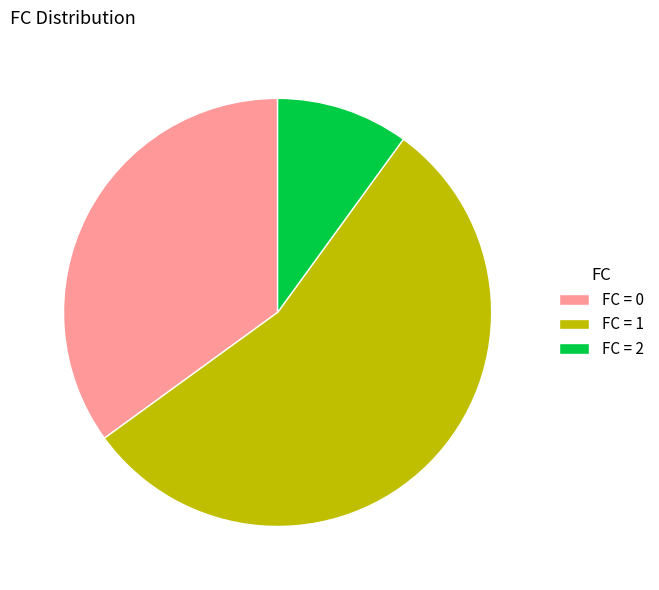

Approximately how many times larger is the value at FC = 0 compared to FC = 1?

0.6